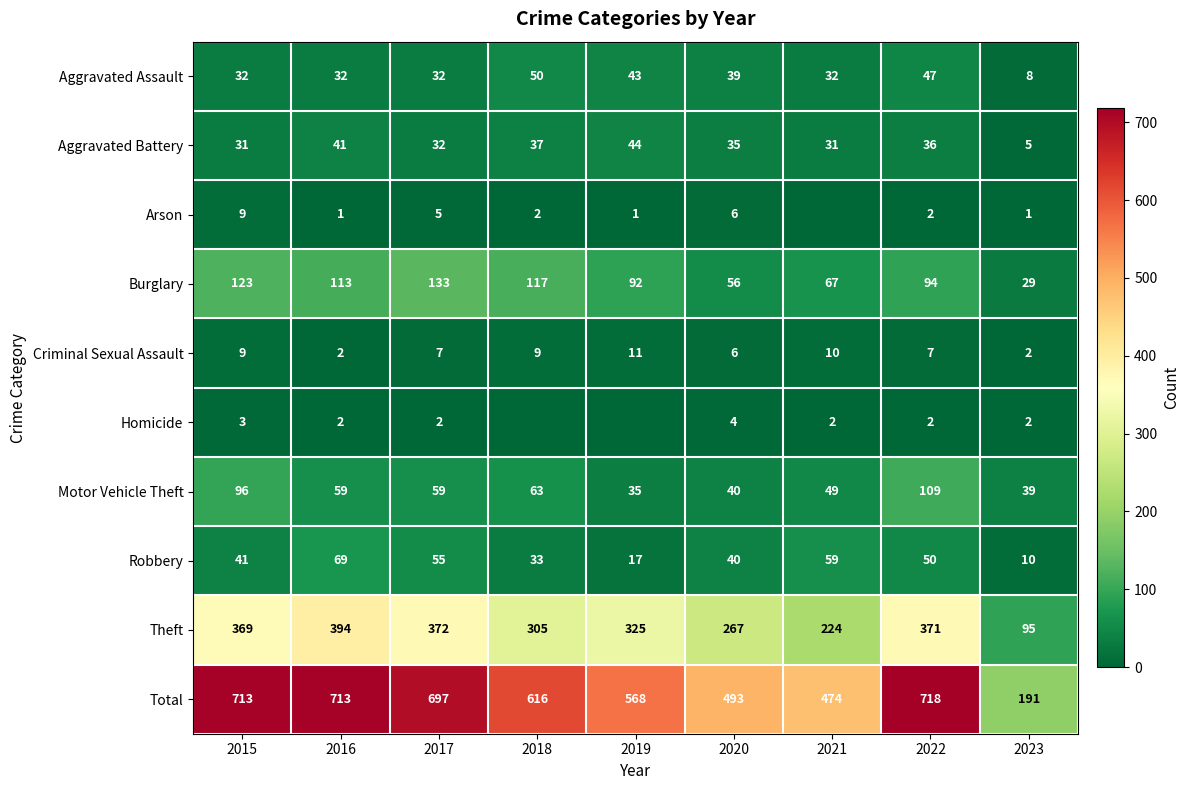

What is the approximate value of Motor Vehicle Theft at 2021?

49